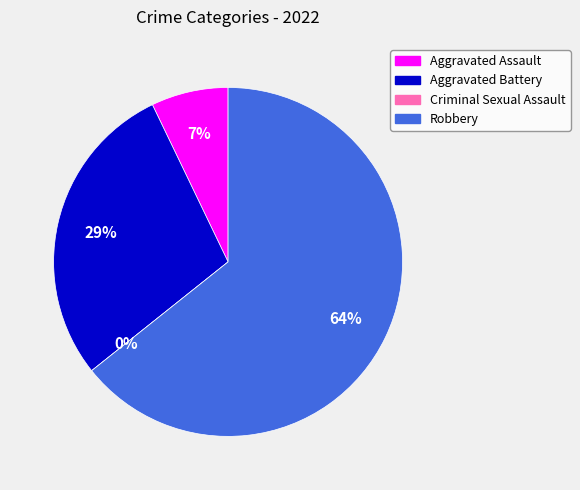

Is there a majority slice in this chart?

Yes